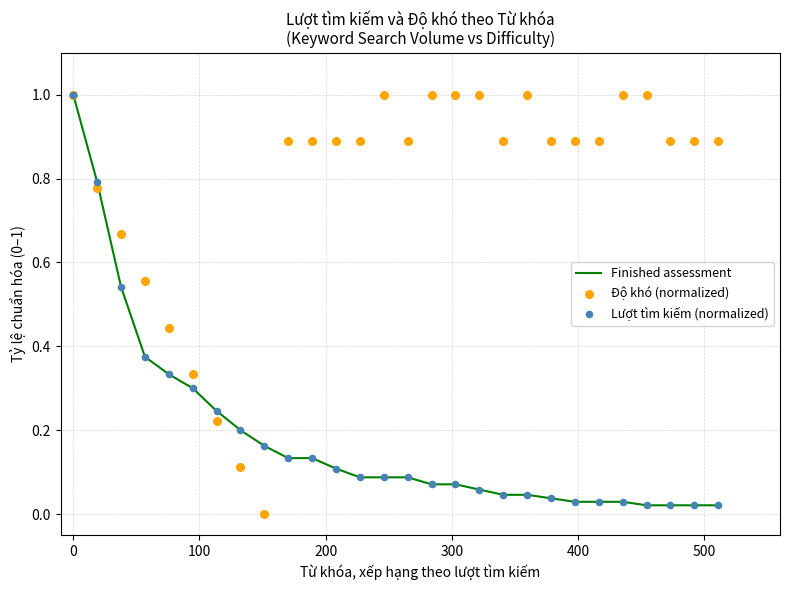

What are all the series names shown in the legend?

Finished assessment, Độ khó (normalized), Lượt tìm kiếm (normalized)